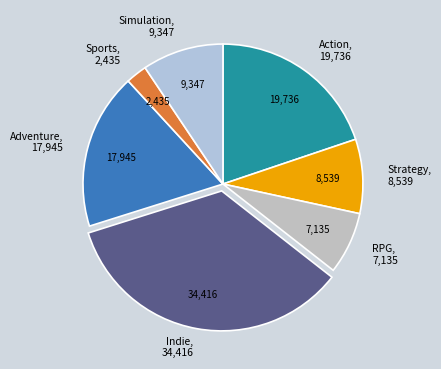

Does any single category account for the majority?

No